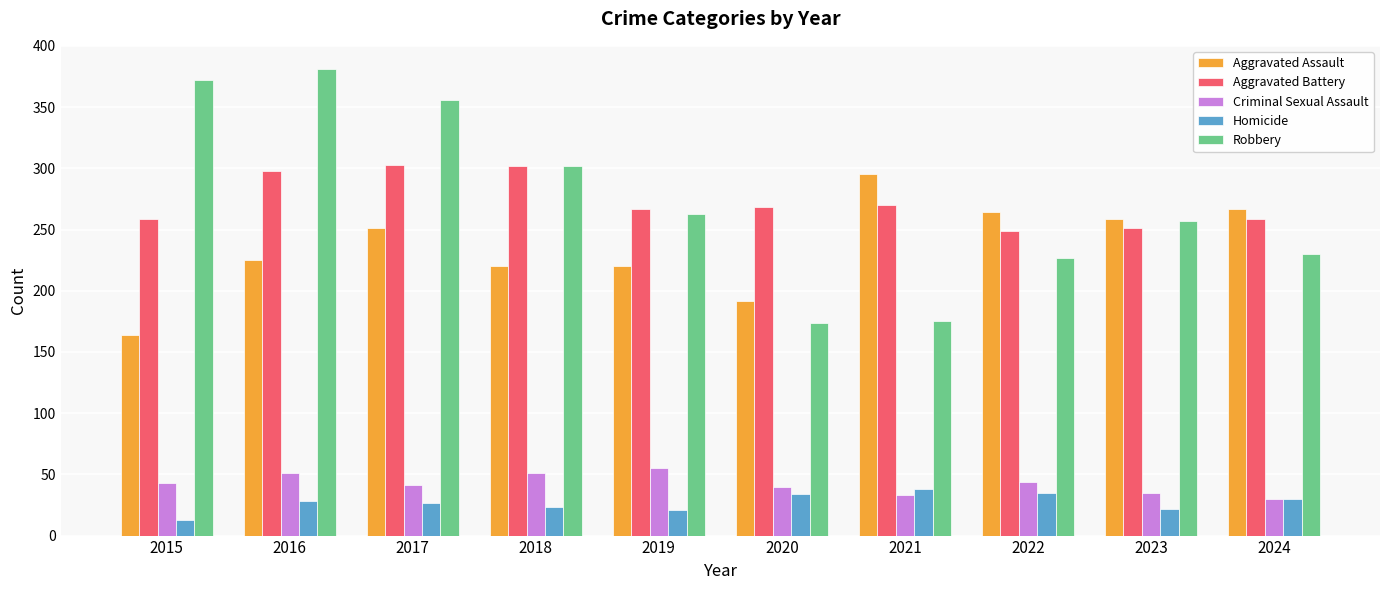

How many bars are there in each group?

5